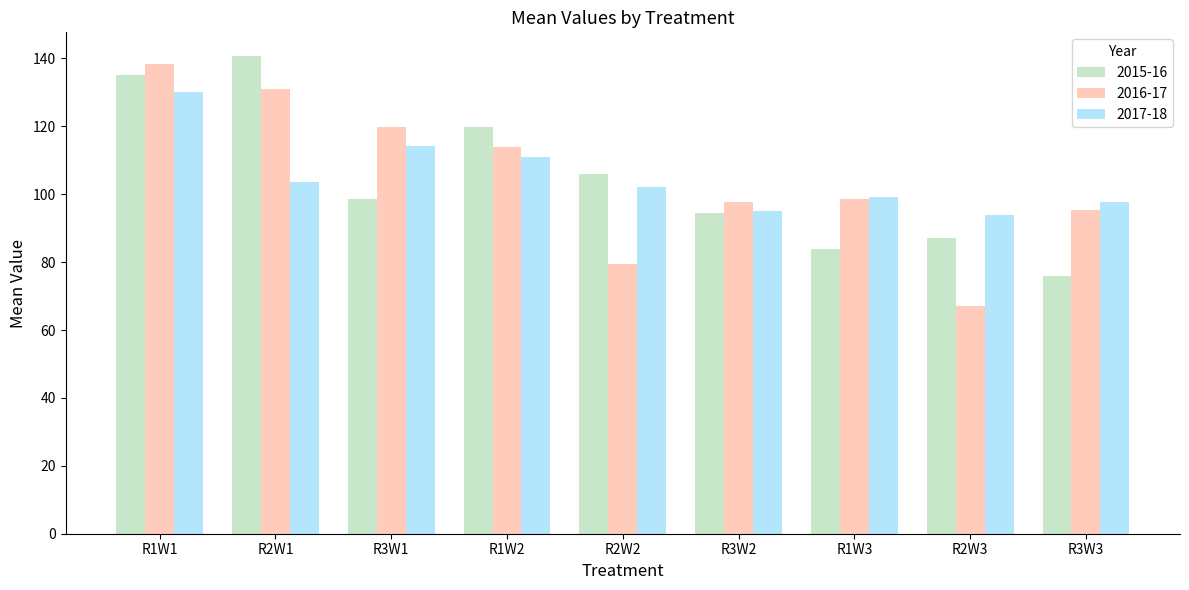

How many data points does each series have?

9